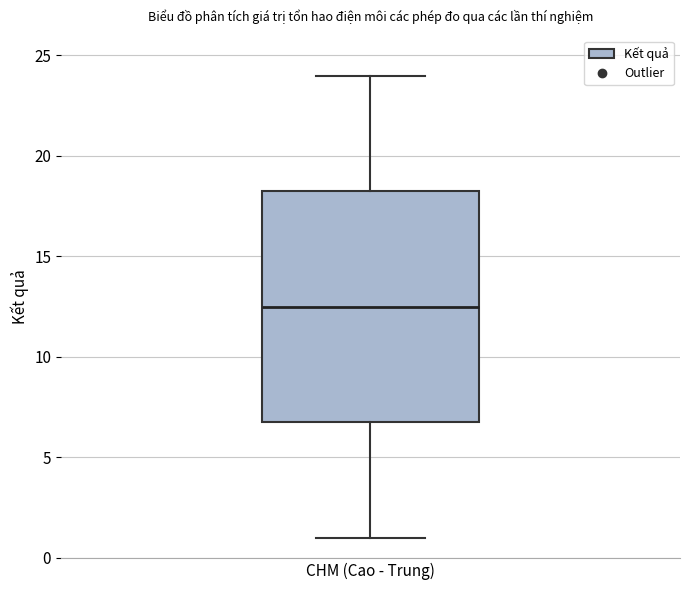

Where is the lower edge of the box for CHM (Cao - Trung) on the y-axis? The values are not printed on the chart, so give them approximately, as read against the axis.

7.0